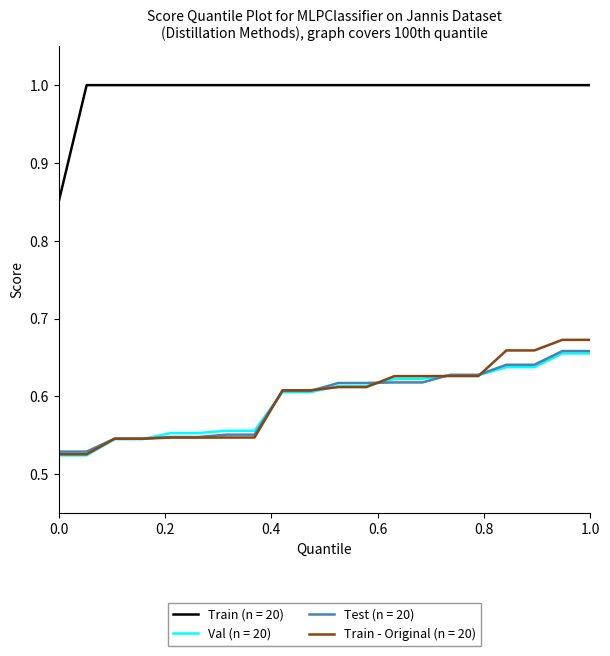

Which series has the largest total across all categories?

Train (n = 20)